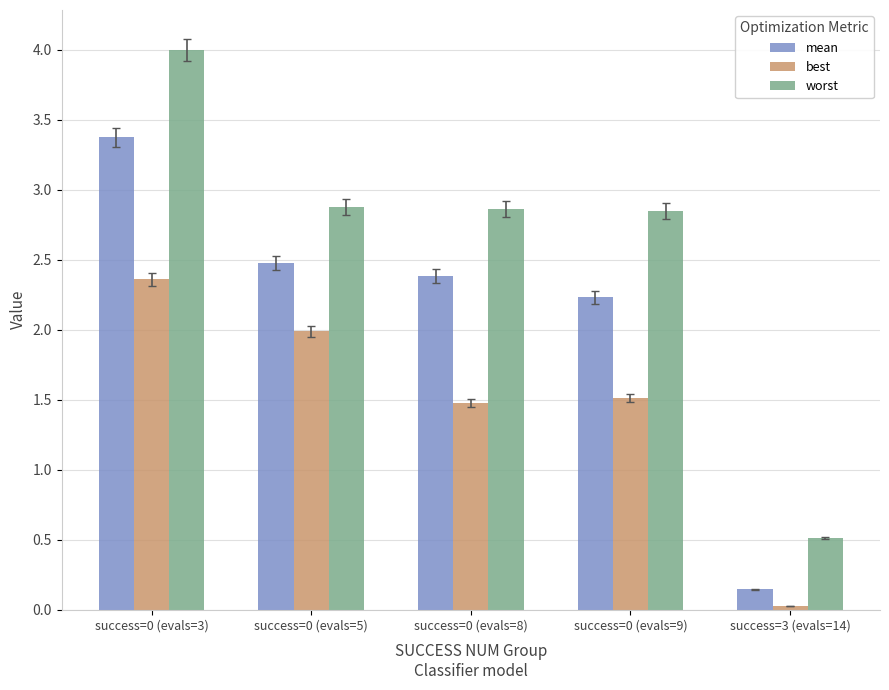

What is the sum of all worst values?

13.1